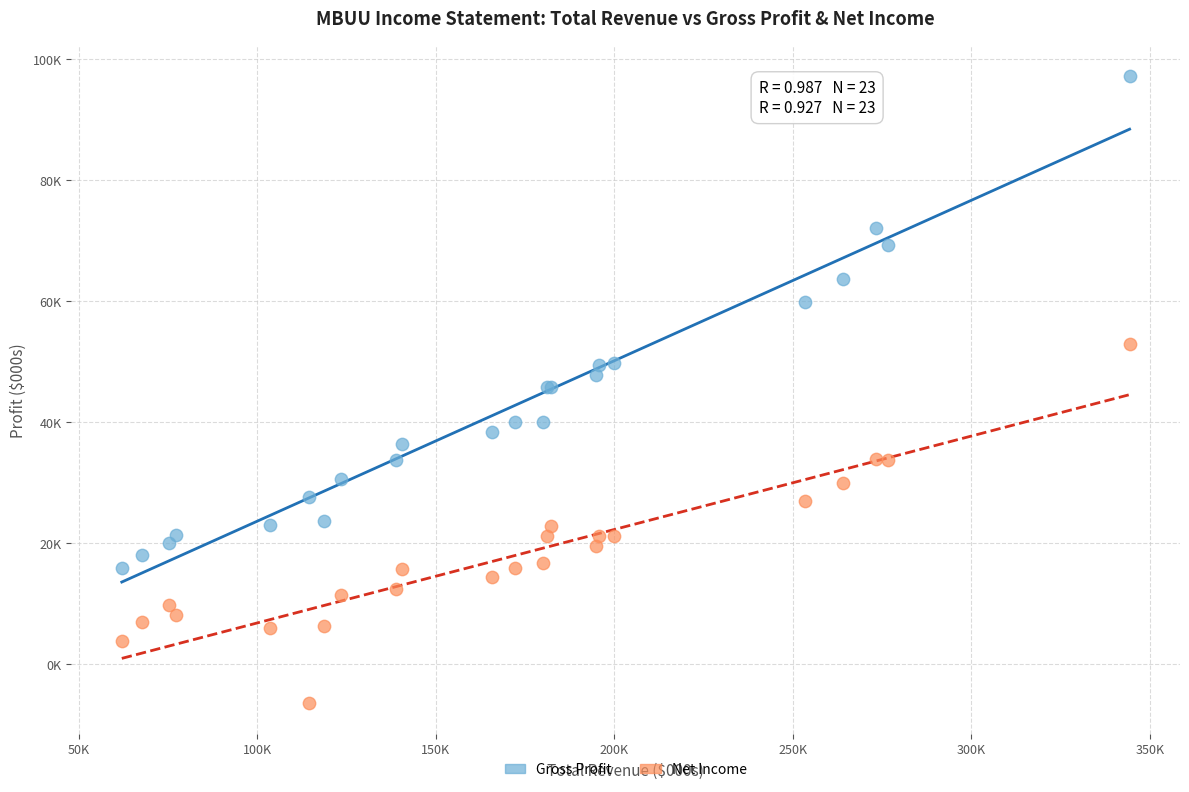

Which series reaches the minimum Y coordinate?

Net Income